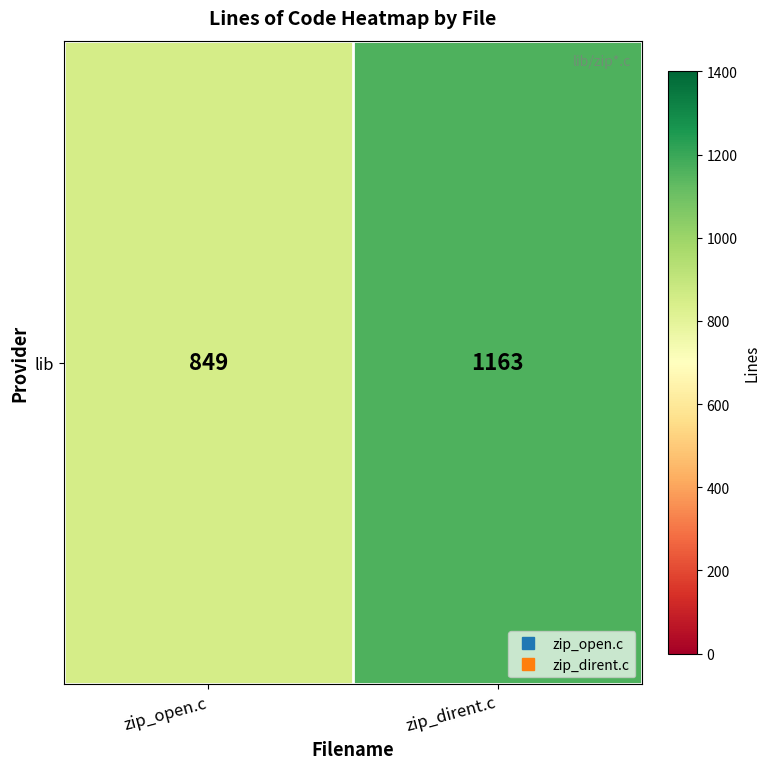

Which has a higher value, zip_open.c or zip_dirent.c?

zip_dirent.c